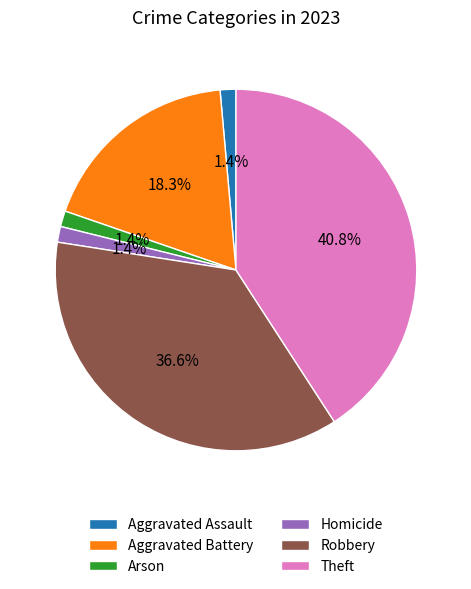

True or false: Robbery accounts for 37% of the total.

True